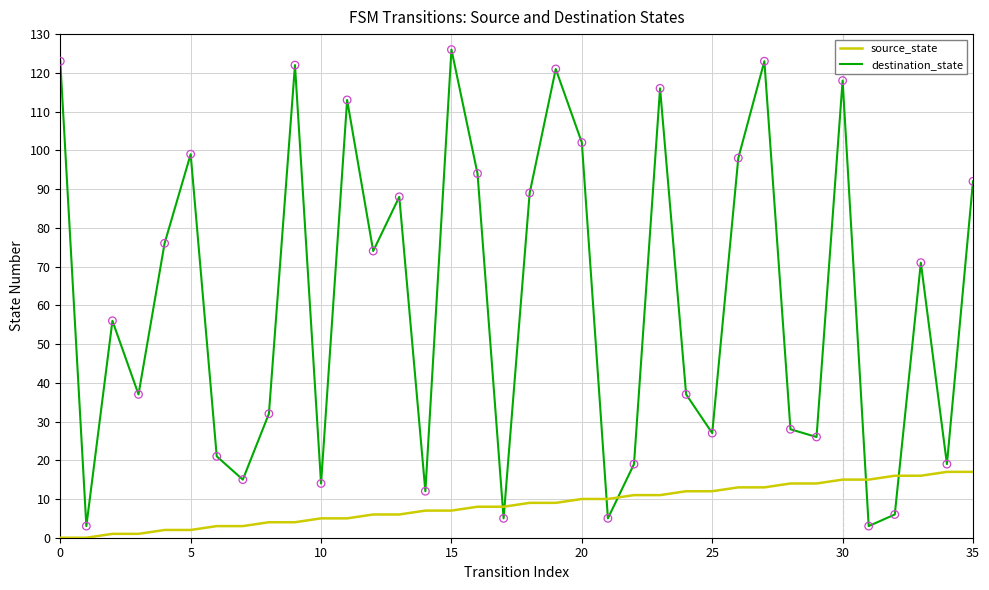

Which series has the largest total across all categories?

destination_state